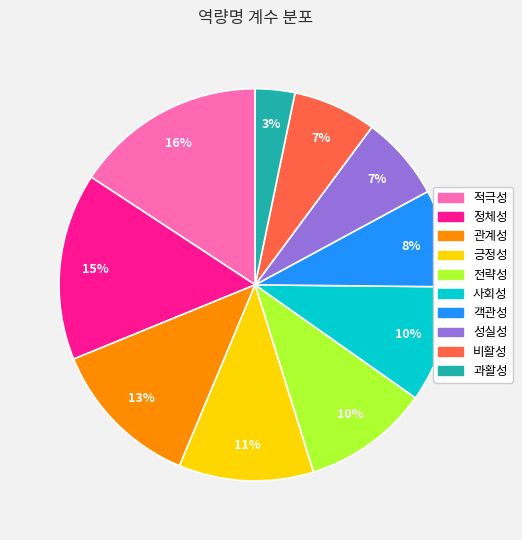

Which has a higher value, 긍정성 or 관계성?

관계성